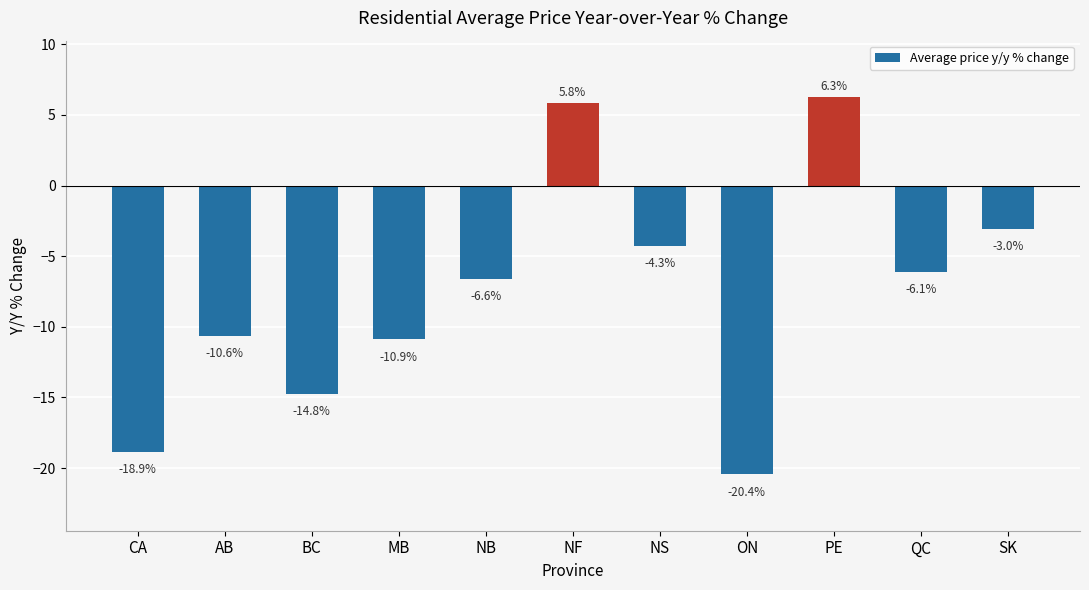

Count the number of categories in the chart.

11